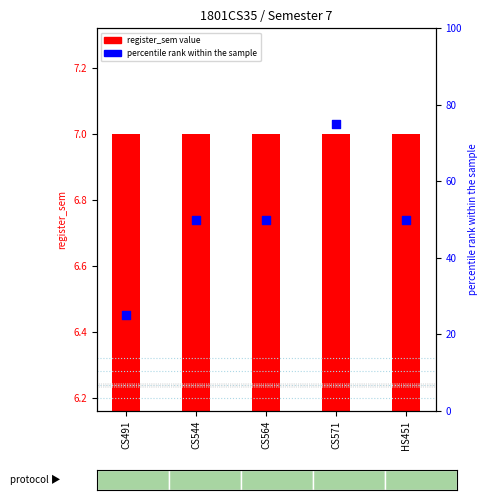

At which category is the sum across all series the highest?

CS571